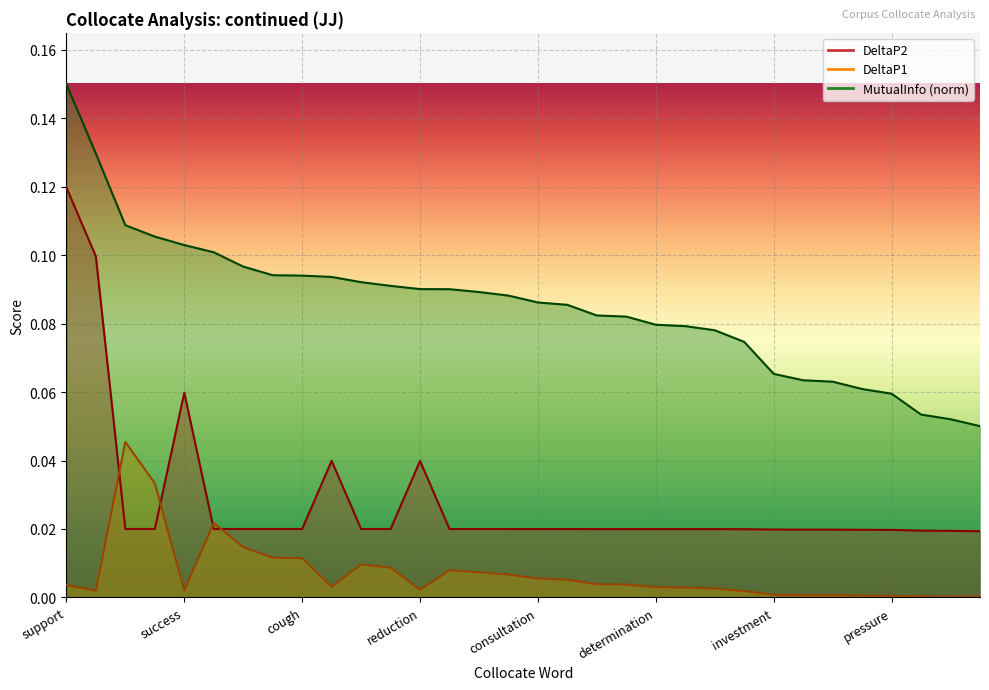

Which series has the largest total across all categories?

MutualInfo